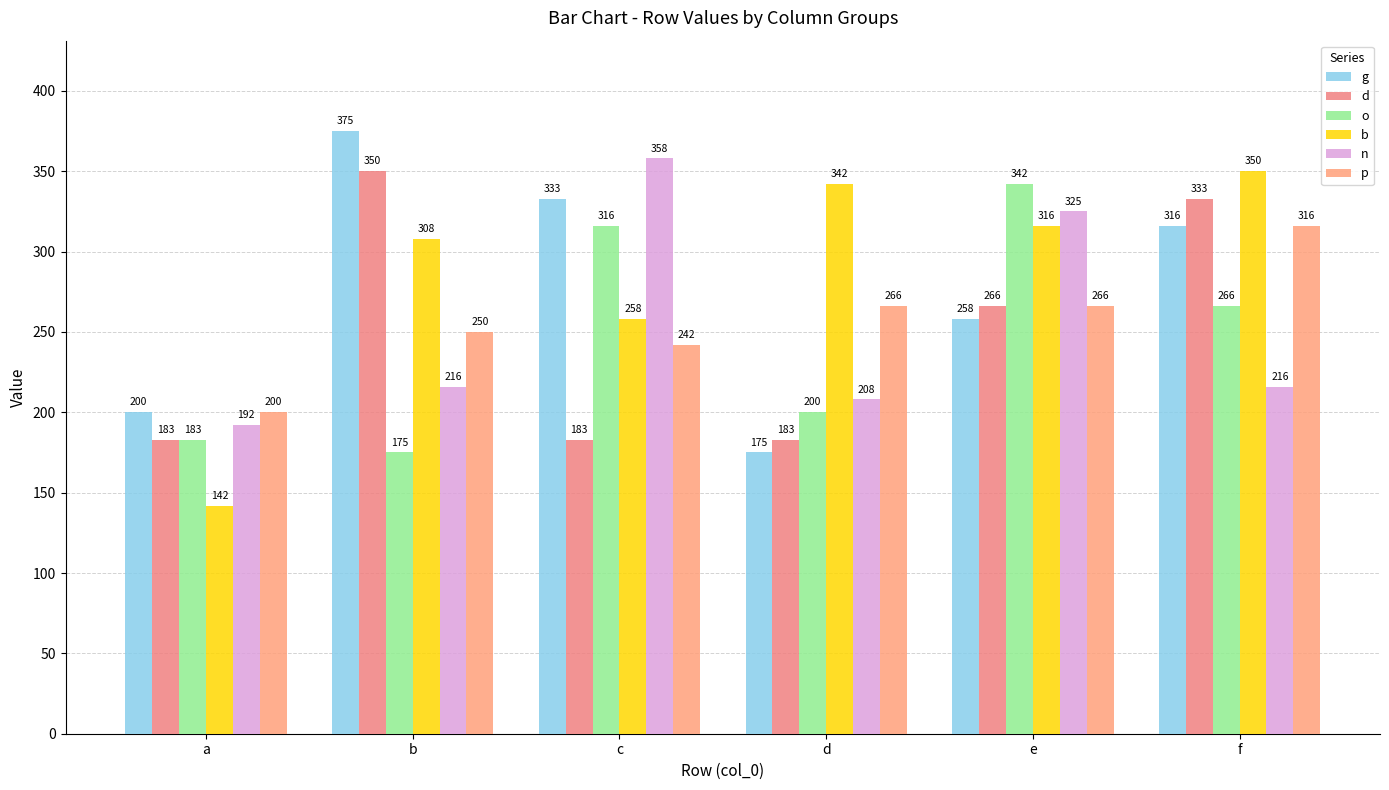

What is the minimum value for b?

142